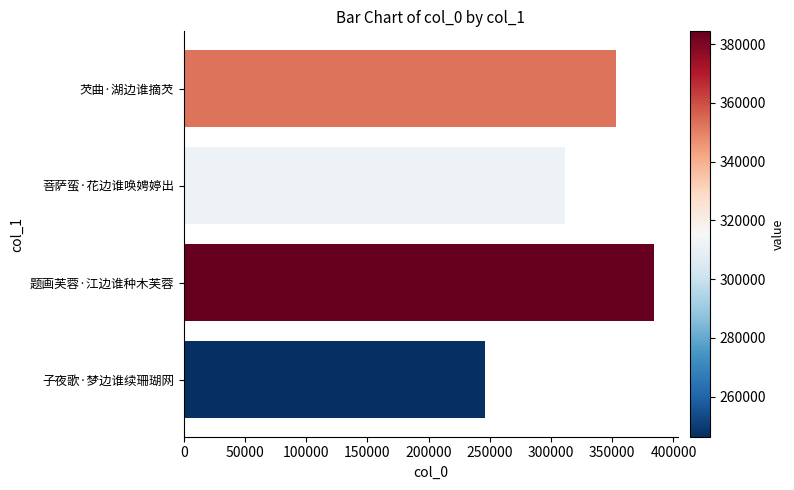

Reading bottom to top, transcribe all the data shown in this chart.

子夜歌·梦边谁续珊瑚网=246408	题画芙蓉·江边谁种木芙蓉=384318	菩萨蛮·花边谁唤娉婷出=311390	芡曲·湖边谁摘芡=352806